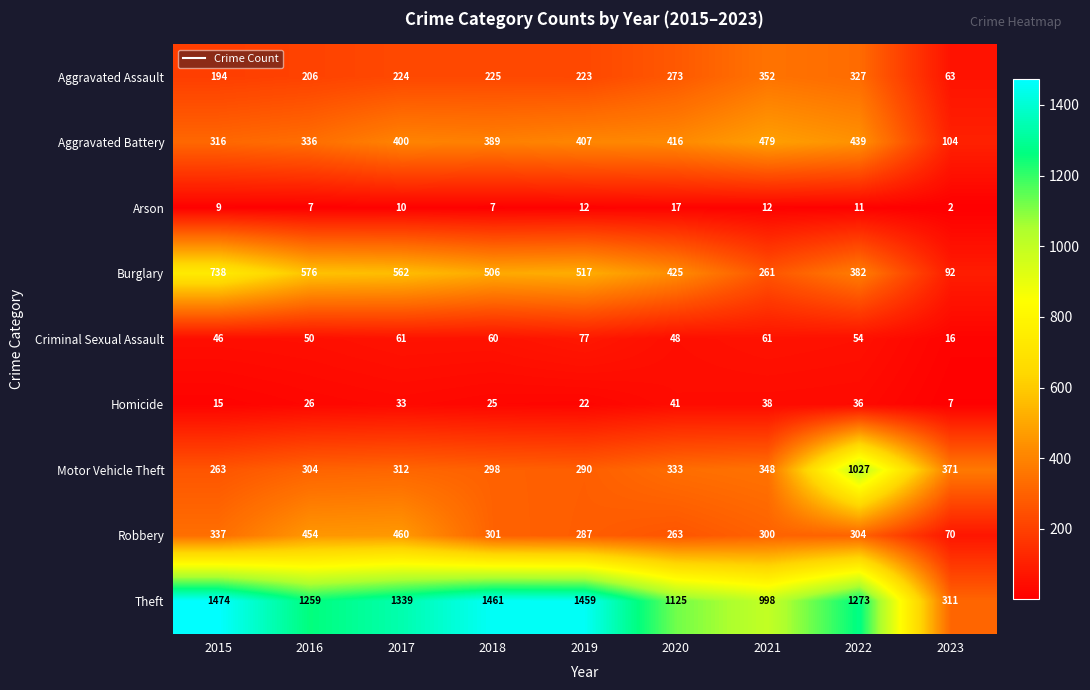

At which label does Motor Vehicle Theft reach its peak?

2022